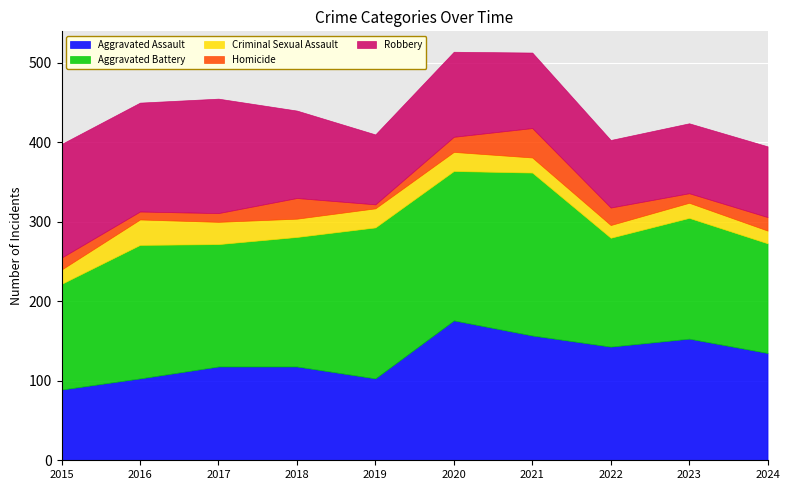

What is the highest value of the Robbery series?

144